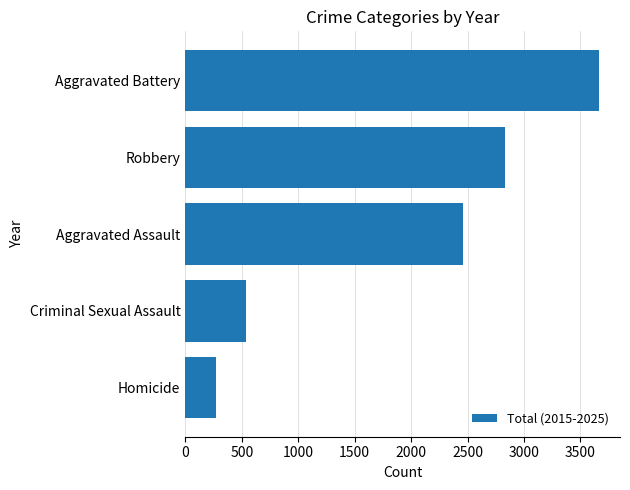

Reading top to bottom, transcribe all the data shown in this chart.

Aggravated Battery=3667	Robbery=2828	Aggravated Assault=2461	Criminal Sexual Assault=542	Homicide=269